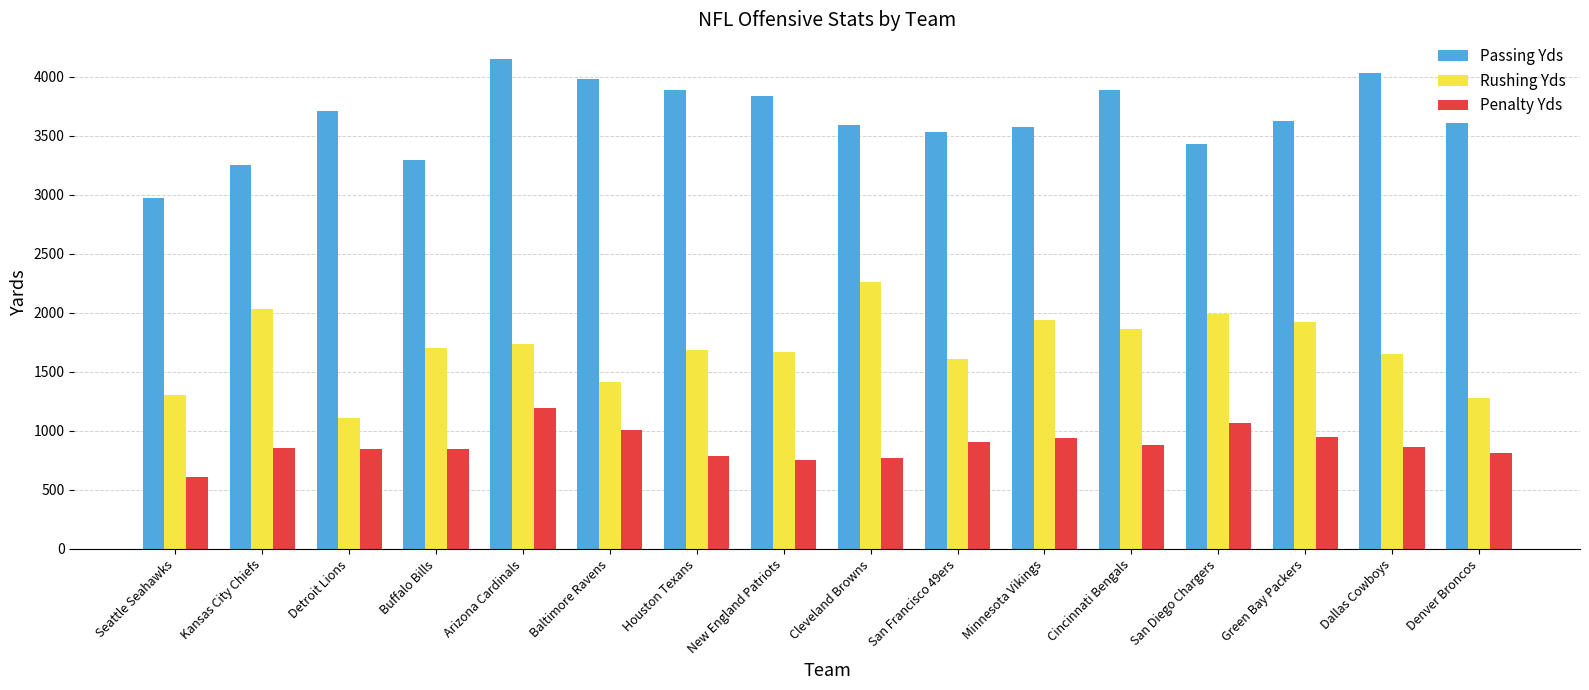

Which series has the largest total across all categories?

Passing Yds